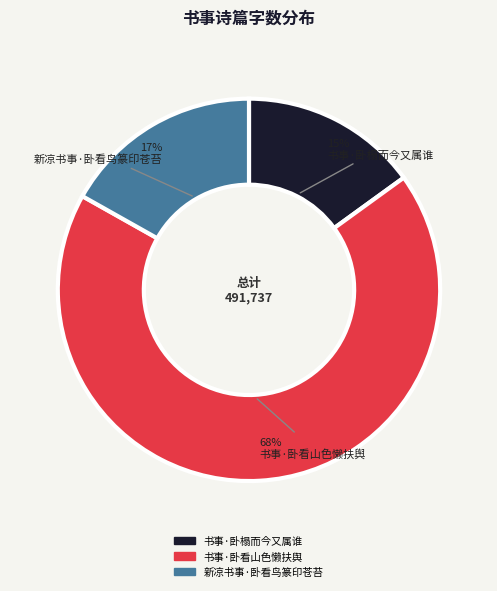

Is it true that 书事·卧榻而今又属谁 is 3% of the pie?

False